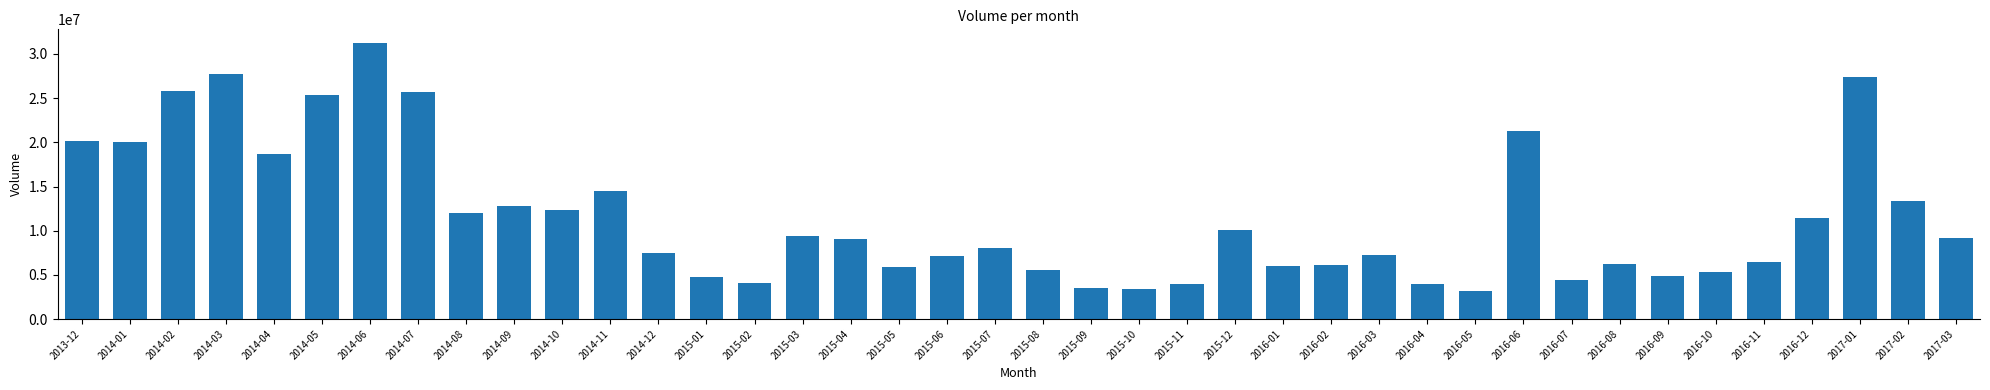

What is the label of the 27th bar from the left?

2016-02